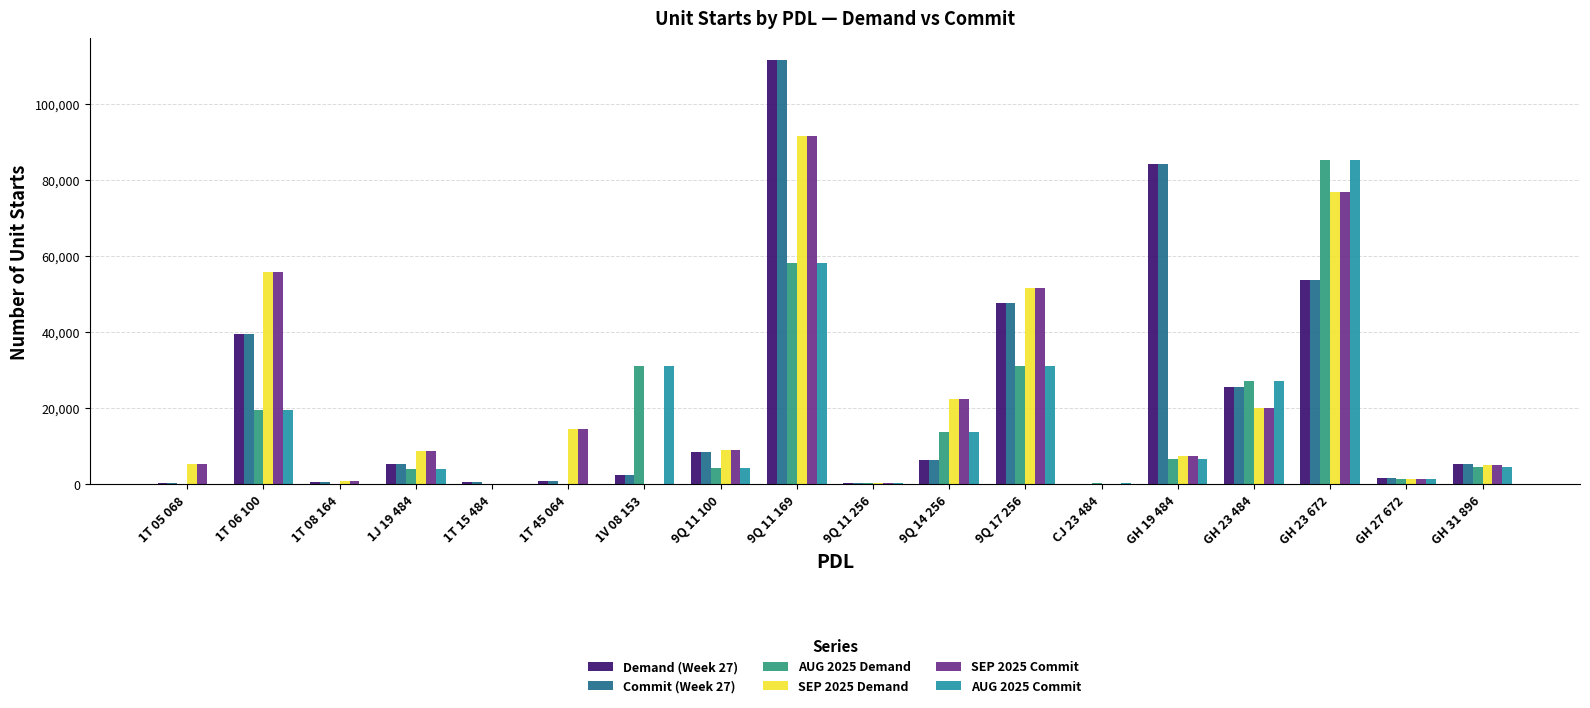

At which label does SEP 2025 Demand first exceed 8851?

1T 06 100